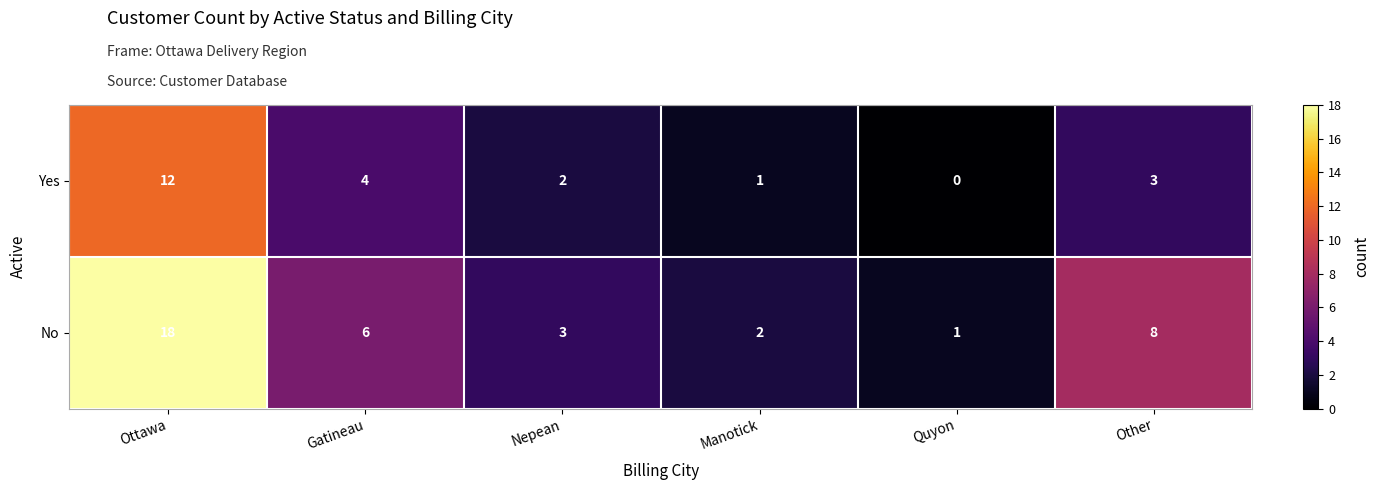

The value of Yes at Ottawa is 19. True or false?

False